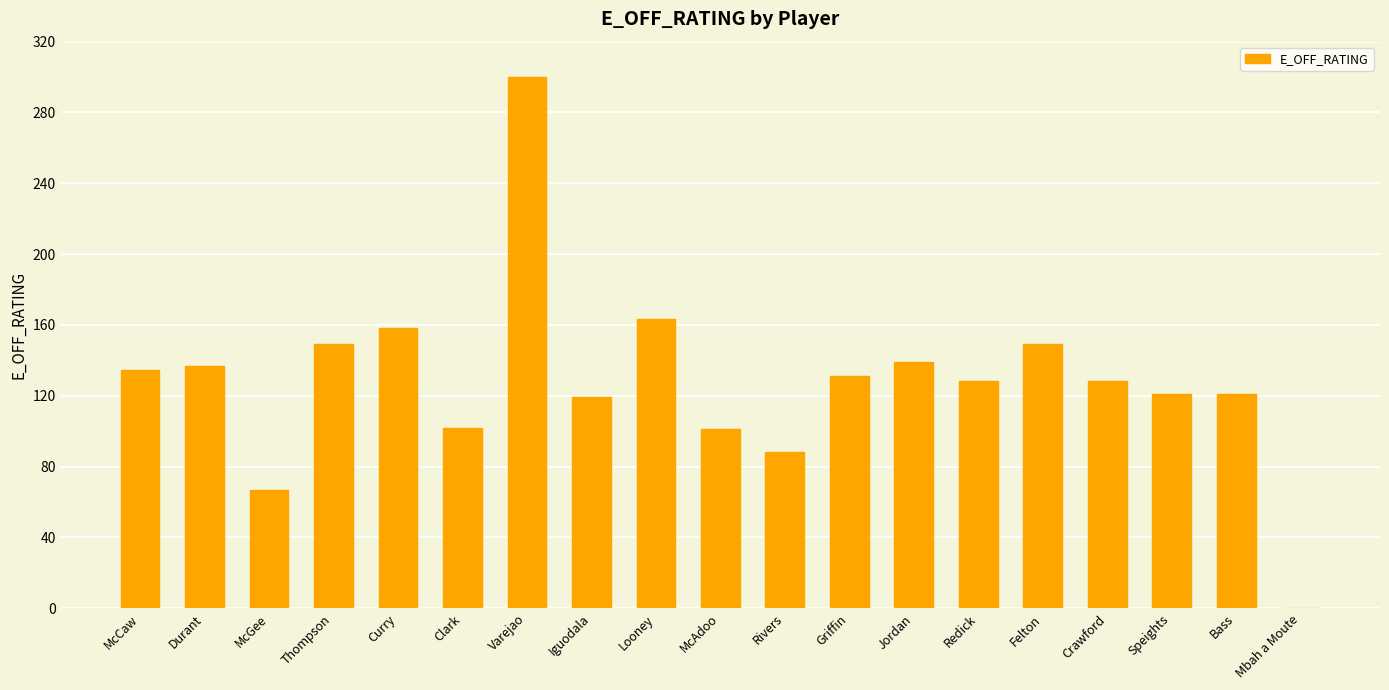

Which has a higher value, Curry or Jordan?

Curry